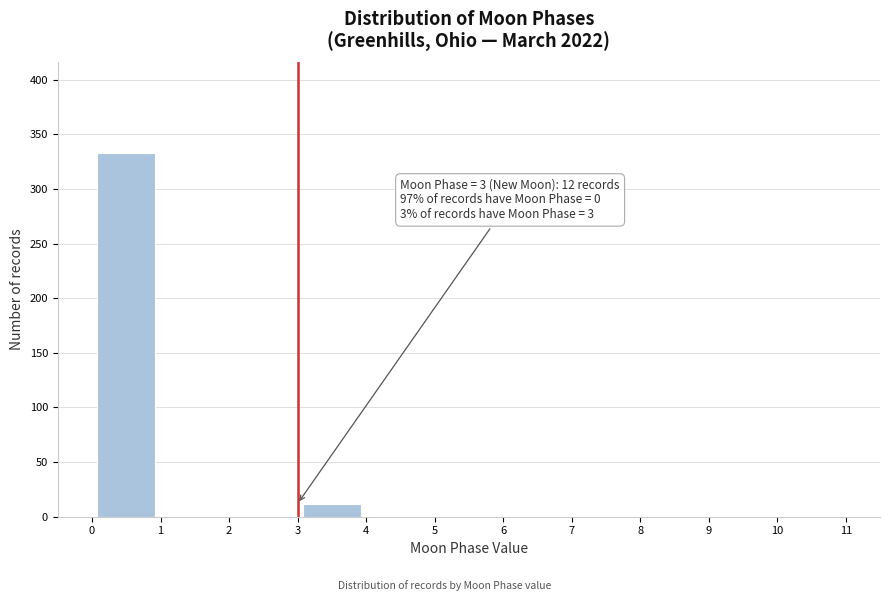

Which range on the x-axis has the tallest bar?

0 to 1